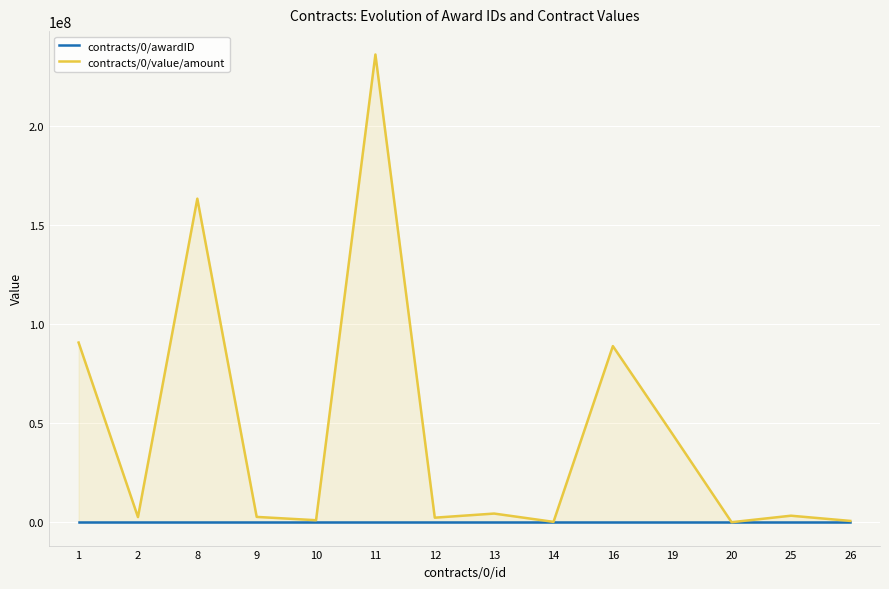

At how many categories does at least one series exceed 208034164?

1